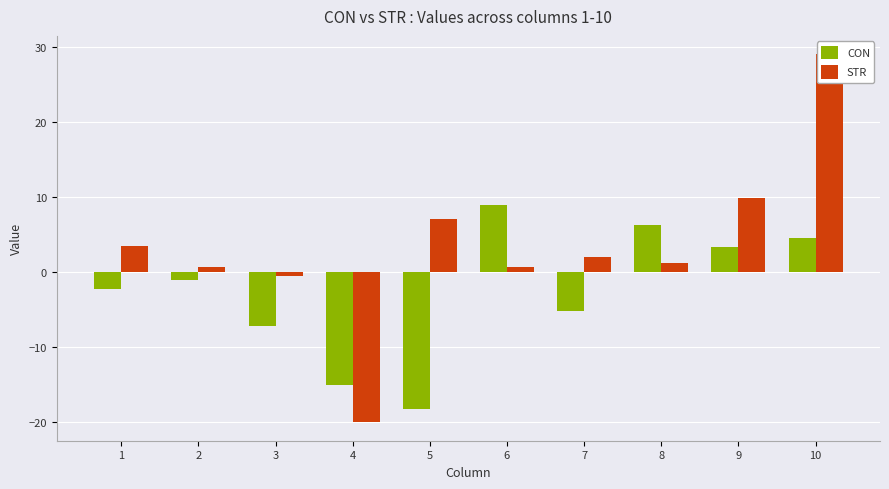

What are all the series names shown in the legend?

CON, STR